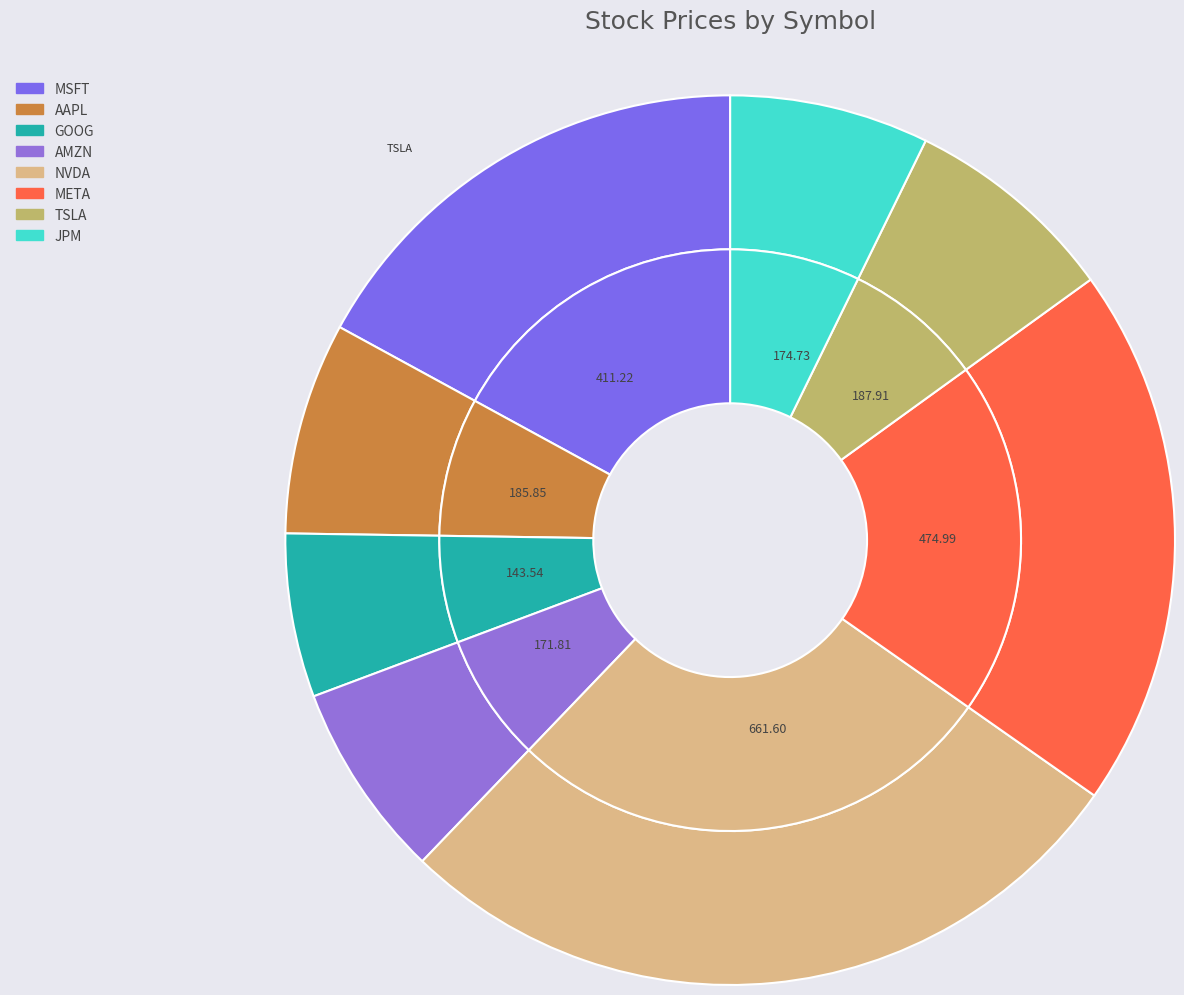

Which slice is the largest?

NVDA